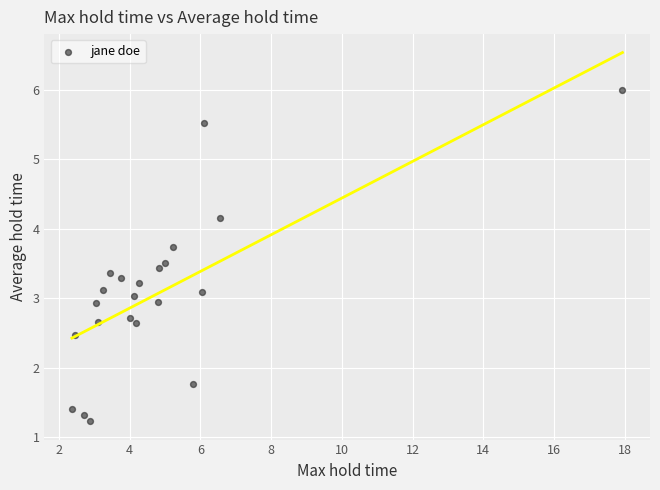

What is the range of Y values (max minus min)?

4.8